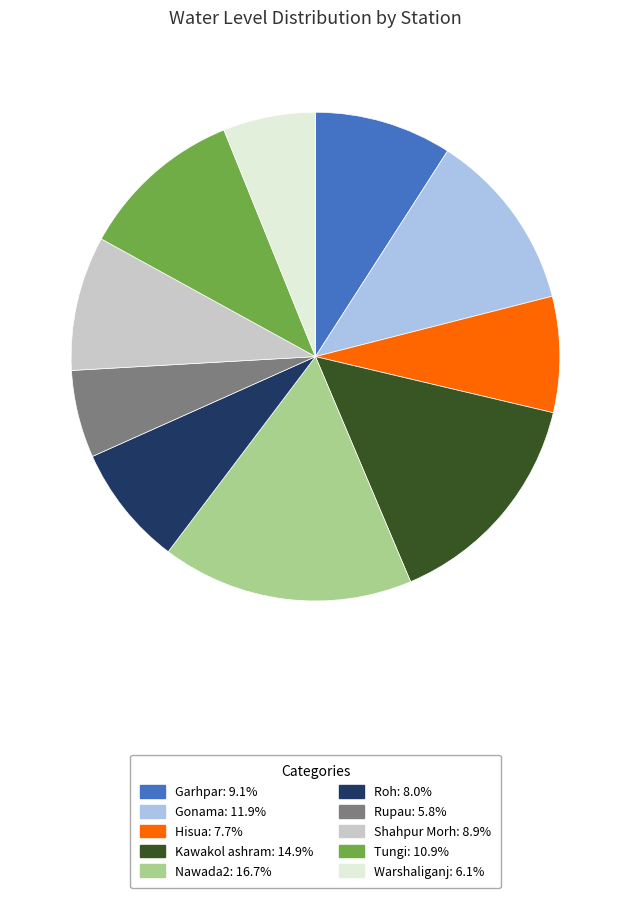

Which has a higher value, Kawakol ashram or Garhpar?

Kawakol ashram